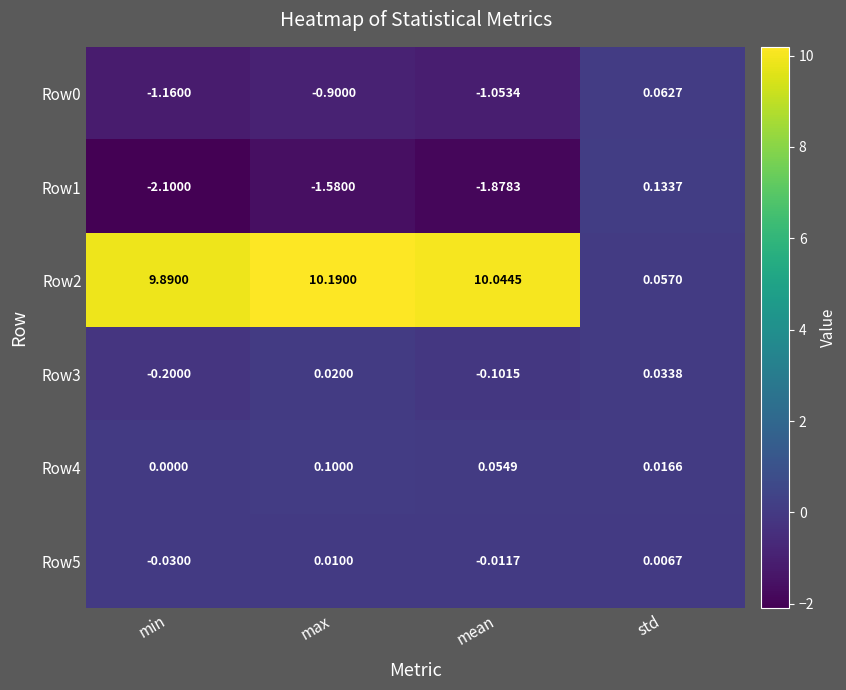

At how many categories does at least one series exceed 0?

4